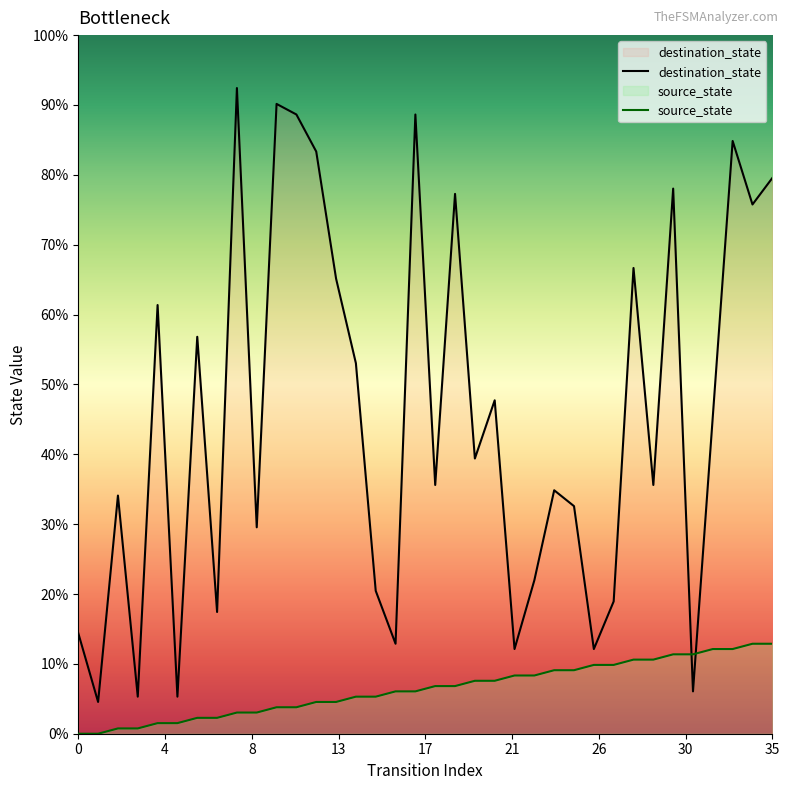

How many intersections are there between destination_state and source_state?

2